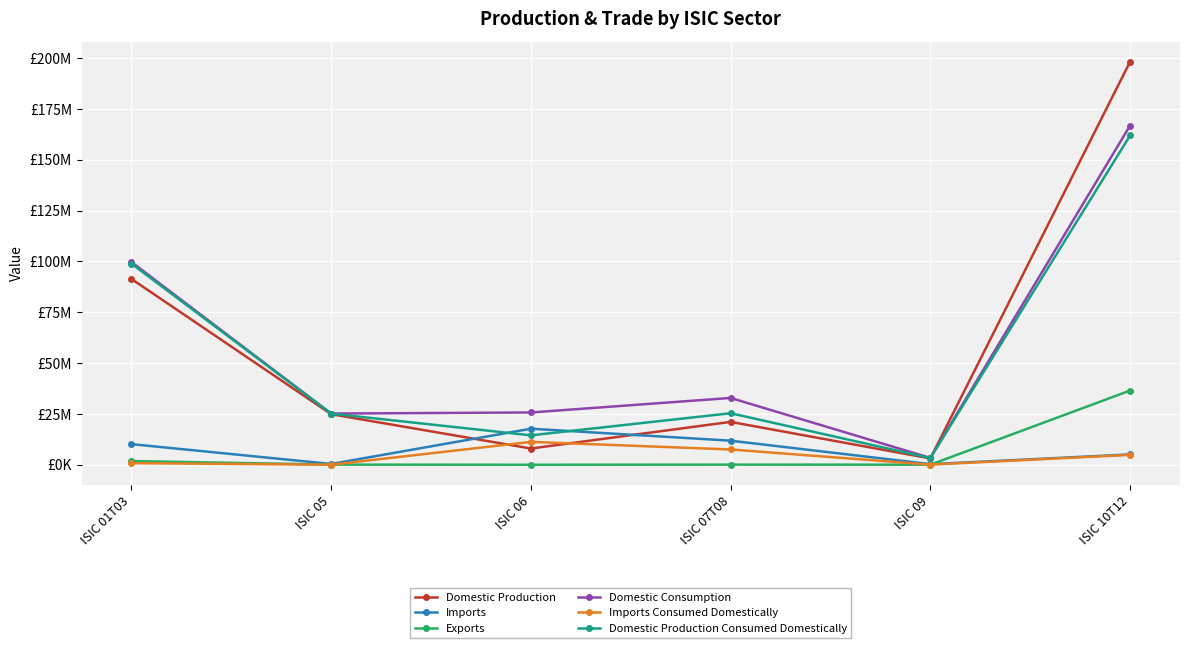

Is this an area chart (filled region under the line)?

No